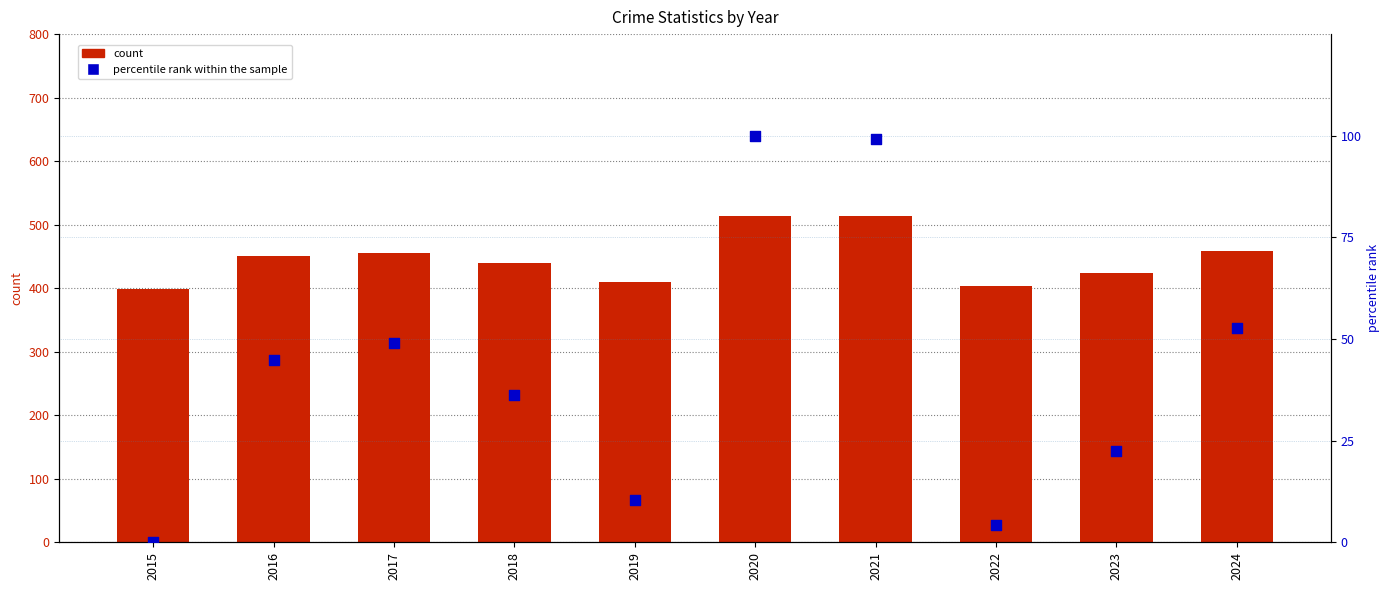

At how many categories does at least one series exceed 70?

10